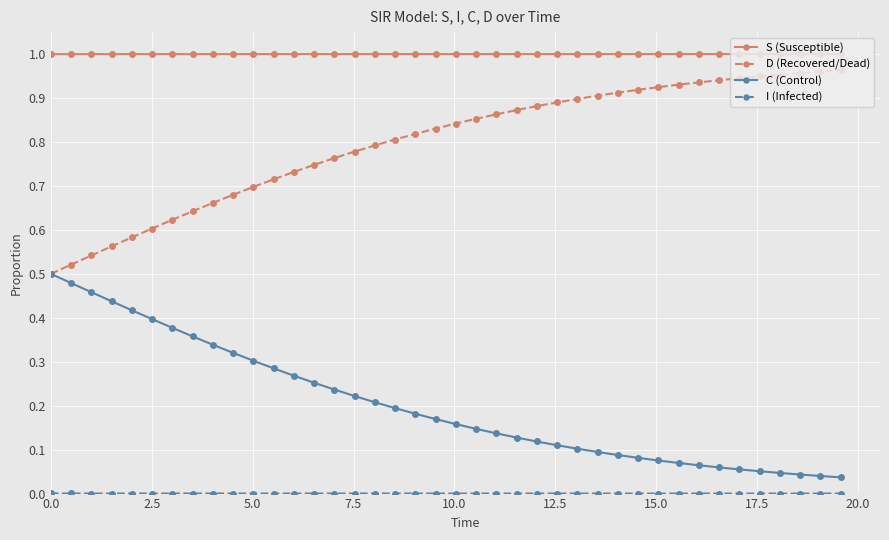

Does the chart display data point markers on the line(s)?

Yes